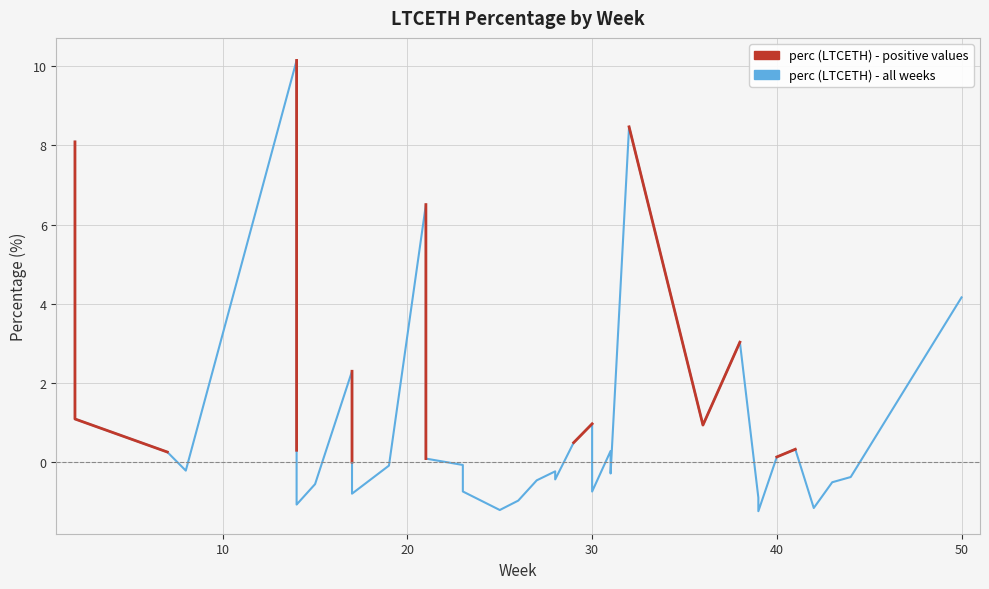

True or false: perc (LTCETH) - positive and perc (LTCETH) - all weeks intersect in this chart.

False